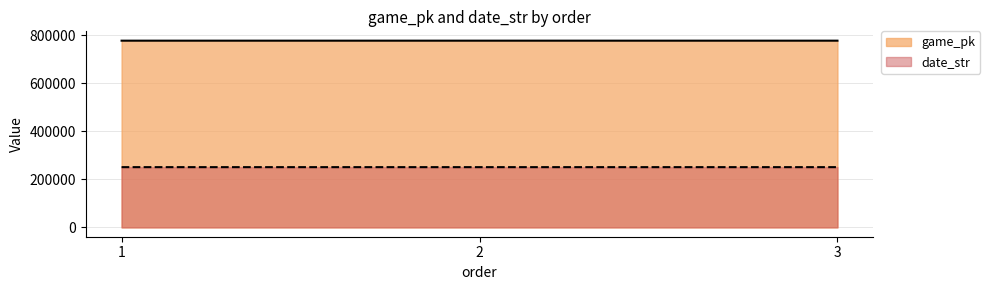

How many lines are shown in the chart?

2